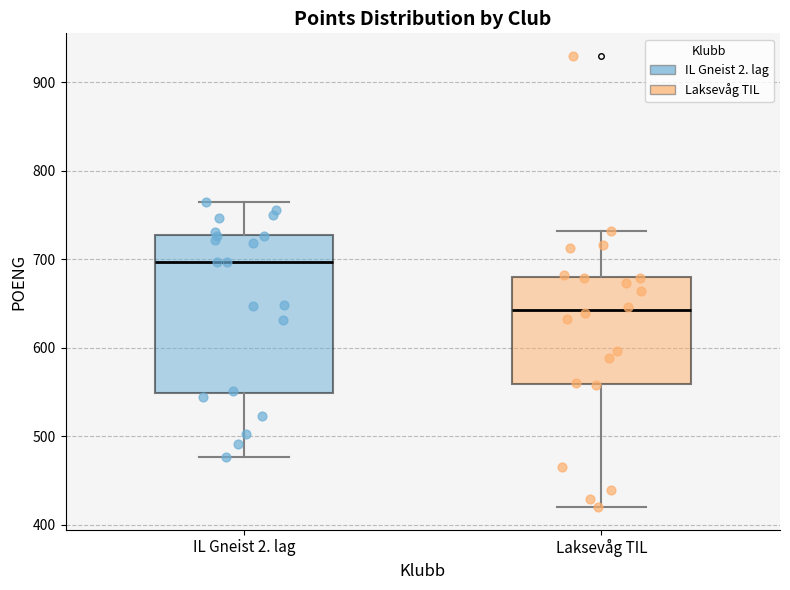

Comparing the boxes themselves (not the whiskers), which one is the tallest?

IL Gneist 2. lag